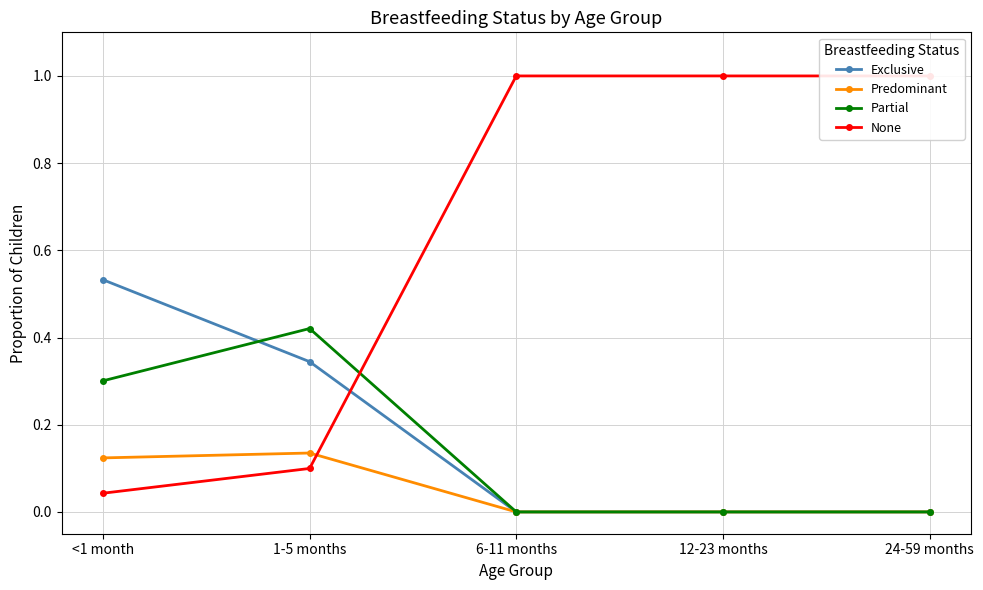

What is the average value of the Predominant series?

0.1